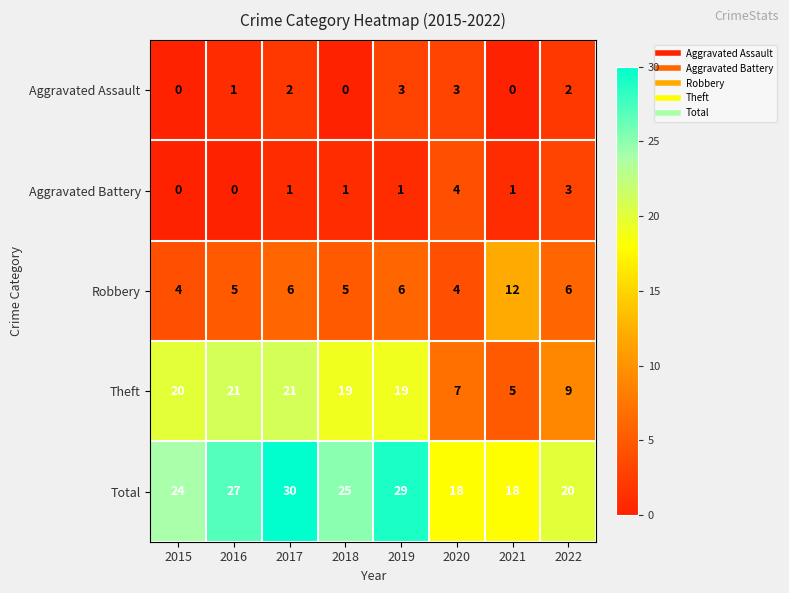

What is the greatest value displayed?

30